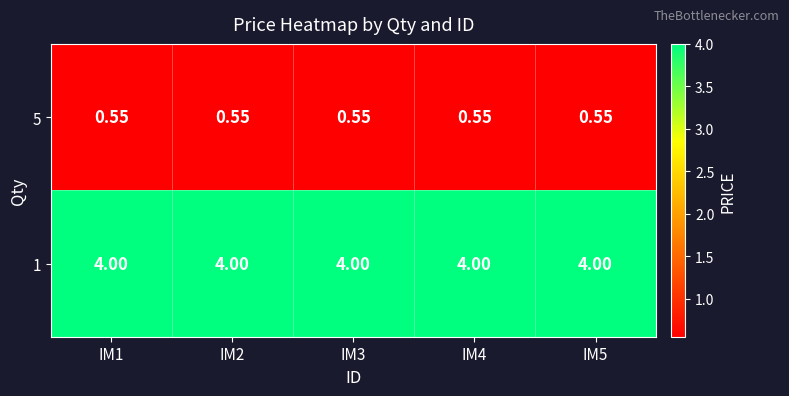

At which category is the sum across all series the highest?

IM1